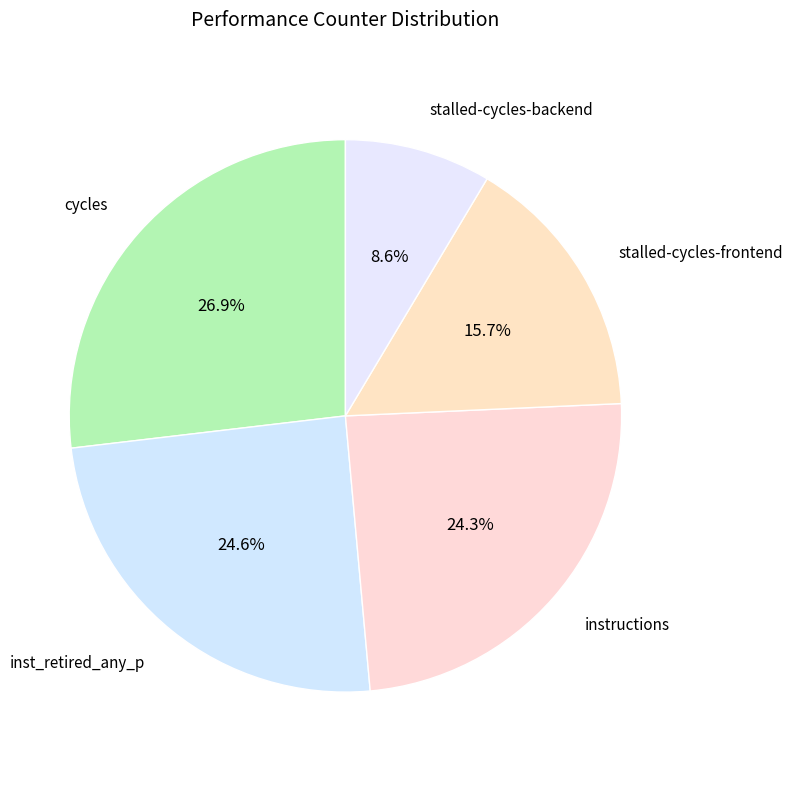

Which slice is the largest?

cycles